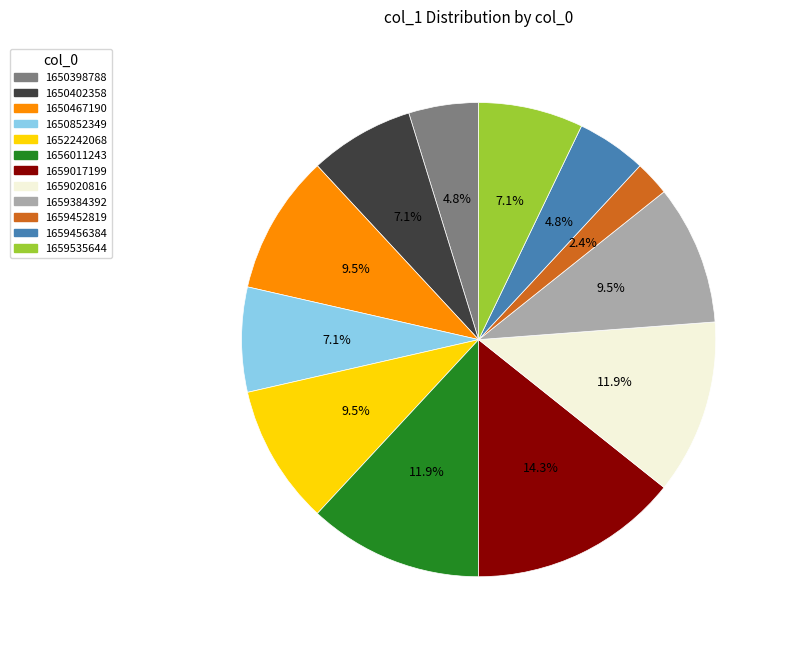

What percentage do 1650467190 and 1659017199 together represent?

23.8%